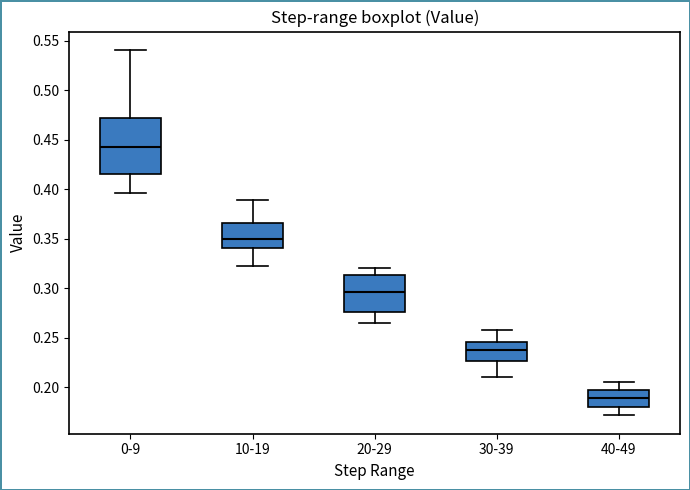

Which box has the highest median line?

0-9